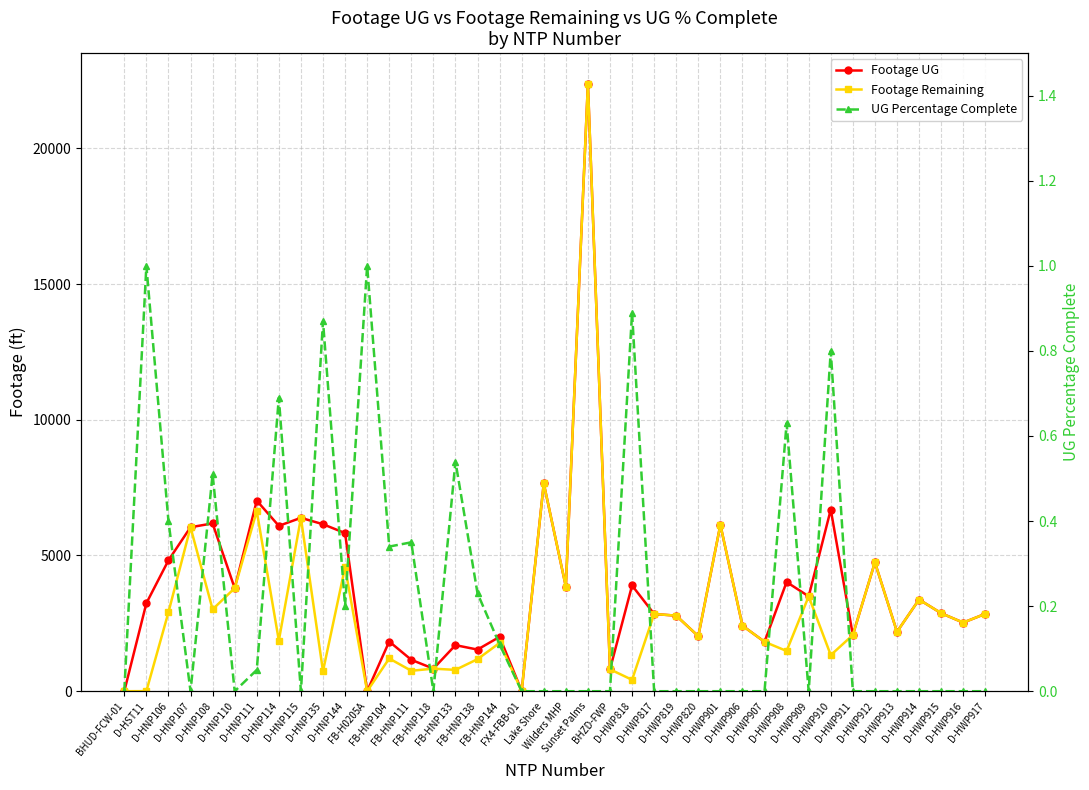

What is the label of the 12th point from the left?

FB-H0205A